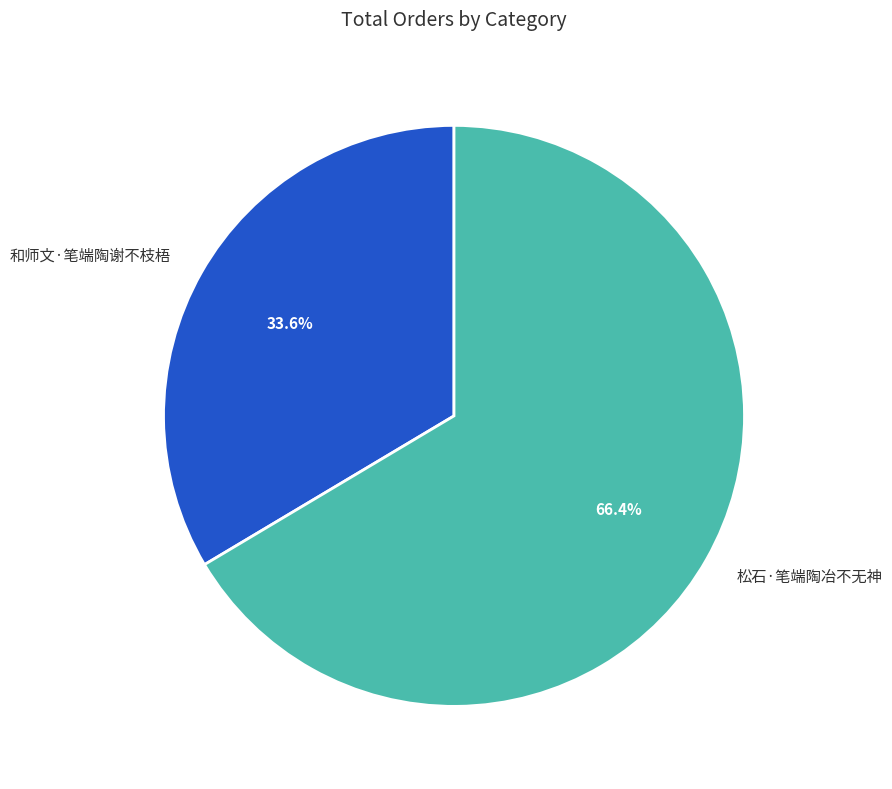

To the nearest percent, what portion does 松石·笔端陶冶不无神 represent?

66%